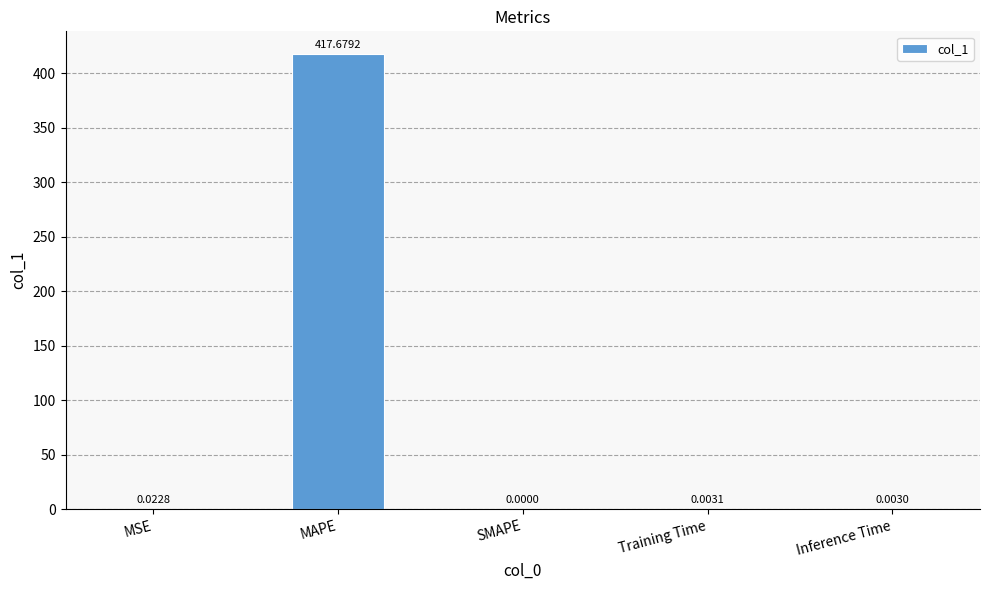

Which label corresponds to the largest value in the chart?

MAPE